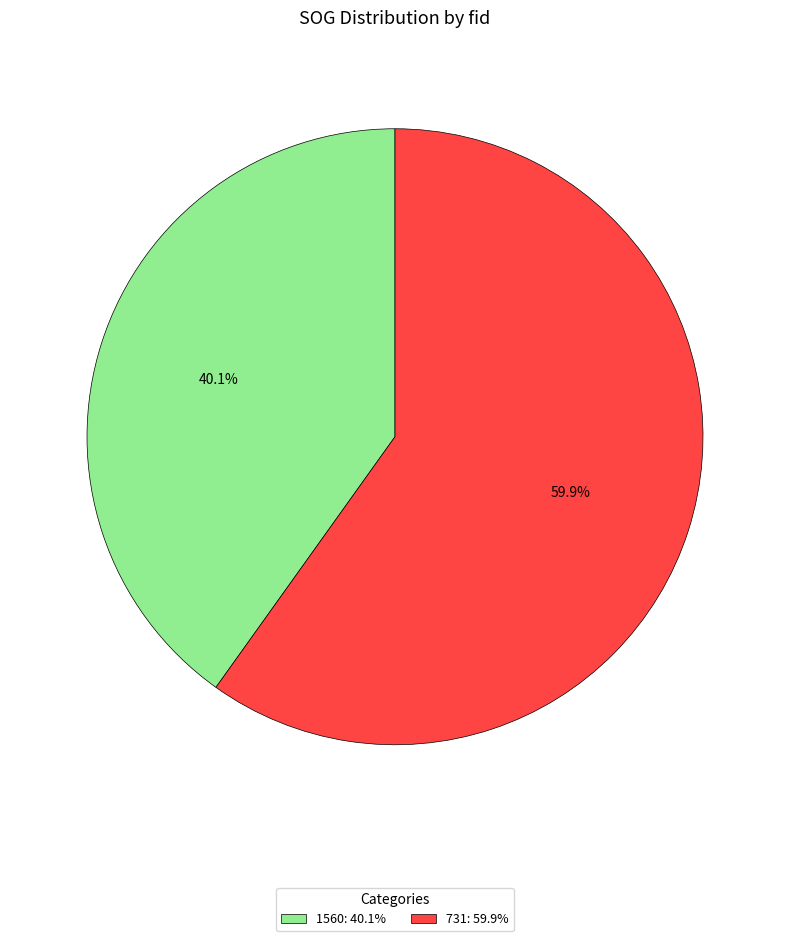

Count the number of slices in the pie.

2